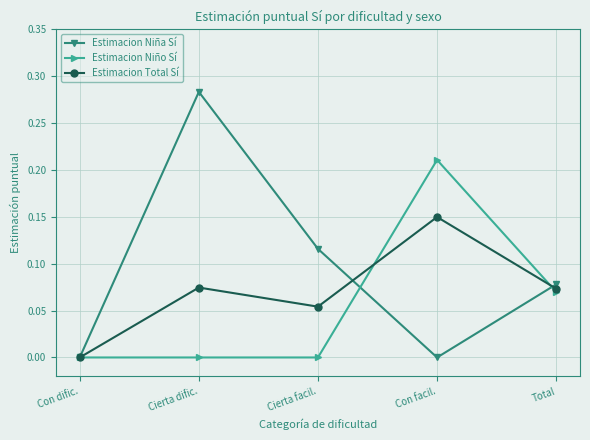

What position from the right is Con facil.?

2